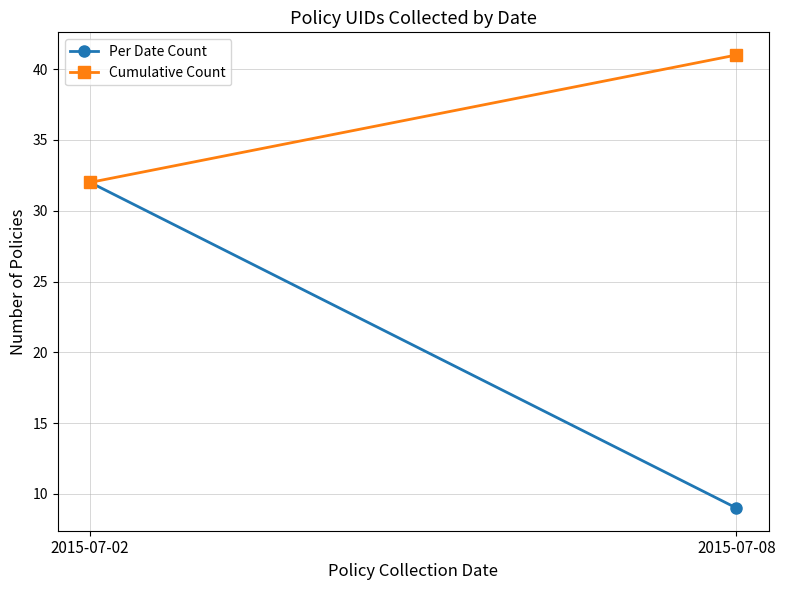

Reading left to right, what are all the values shown in this chart?

Per Date Count: 2015-07-02=32	2015-07-08=9
Cumulative Count: 2015-07-02=32	2015-07-08=41